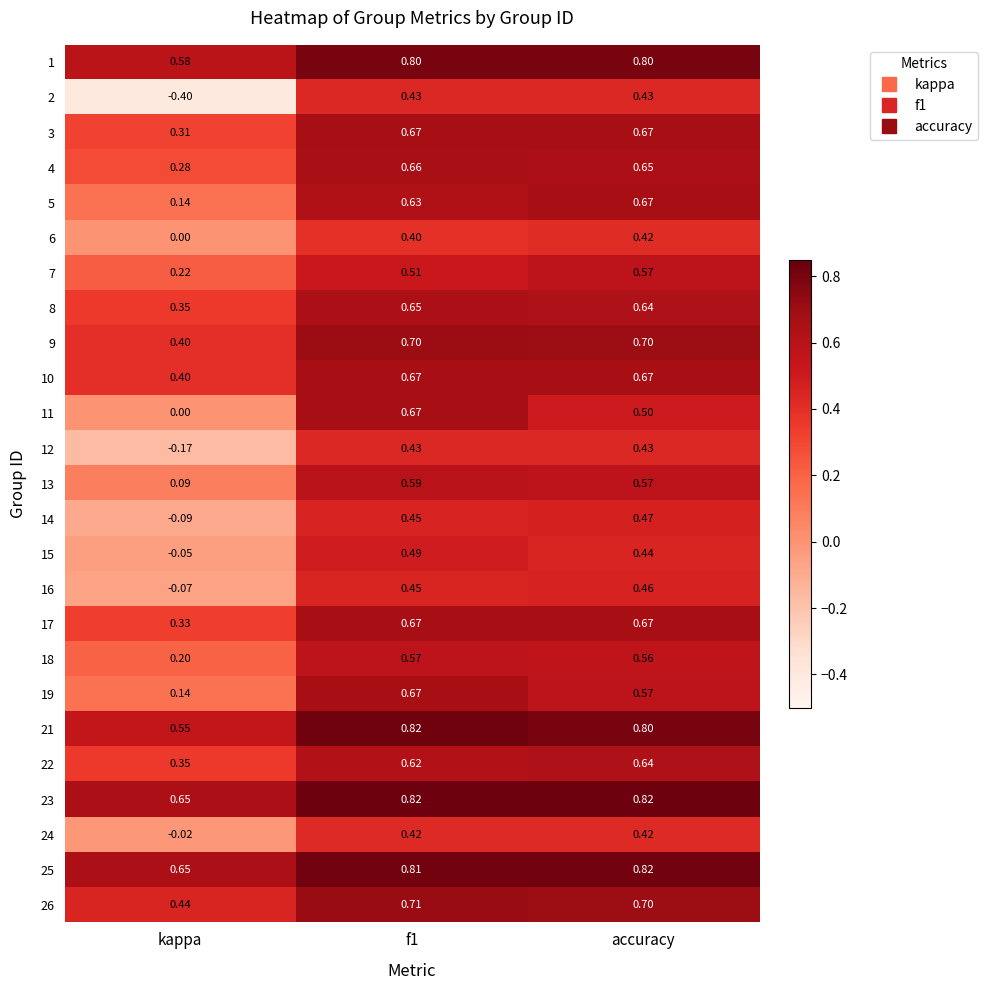

Which series changed the most between kappa and f1?

2